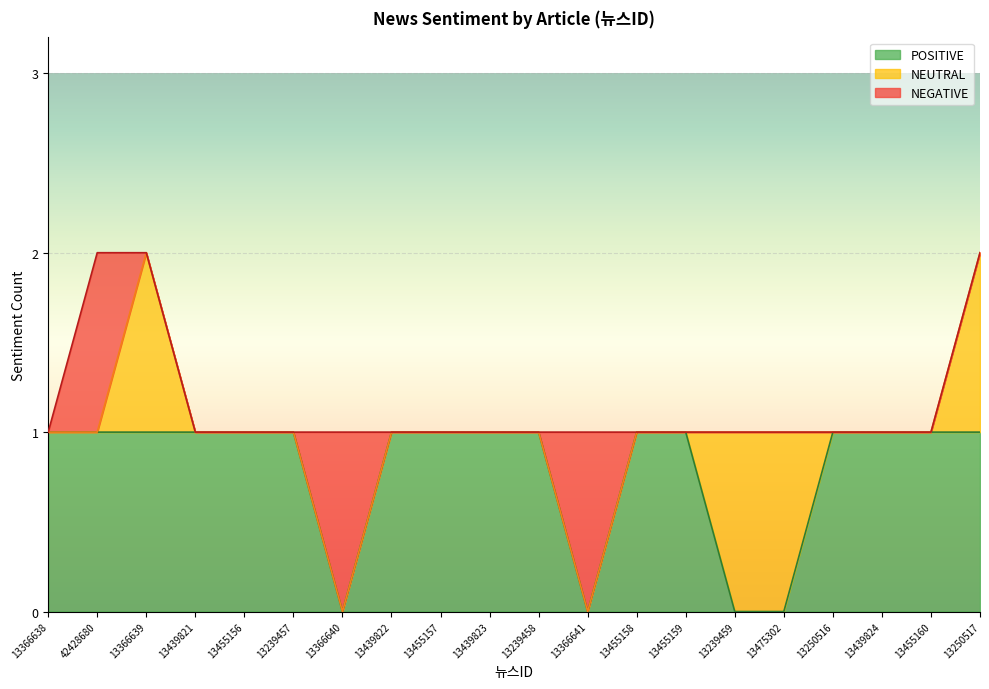

Is it true that NEGATIVE equals 0 at 13455158?

True